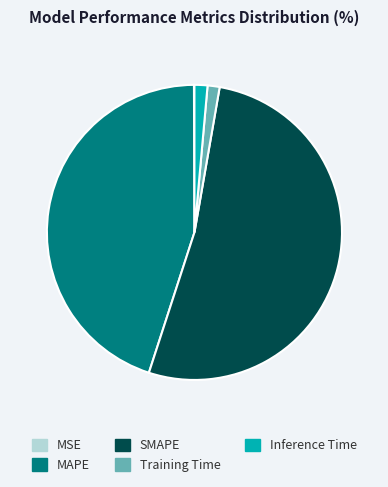

Do MAPE and Inference Time together represent more than half of the pie?

No